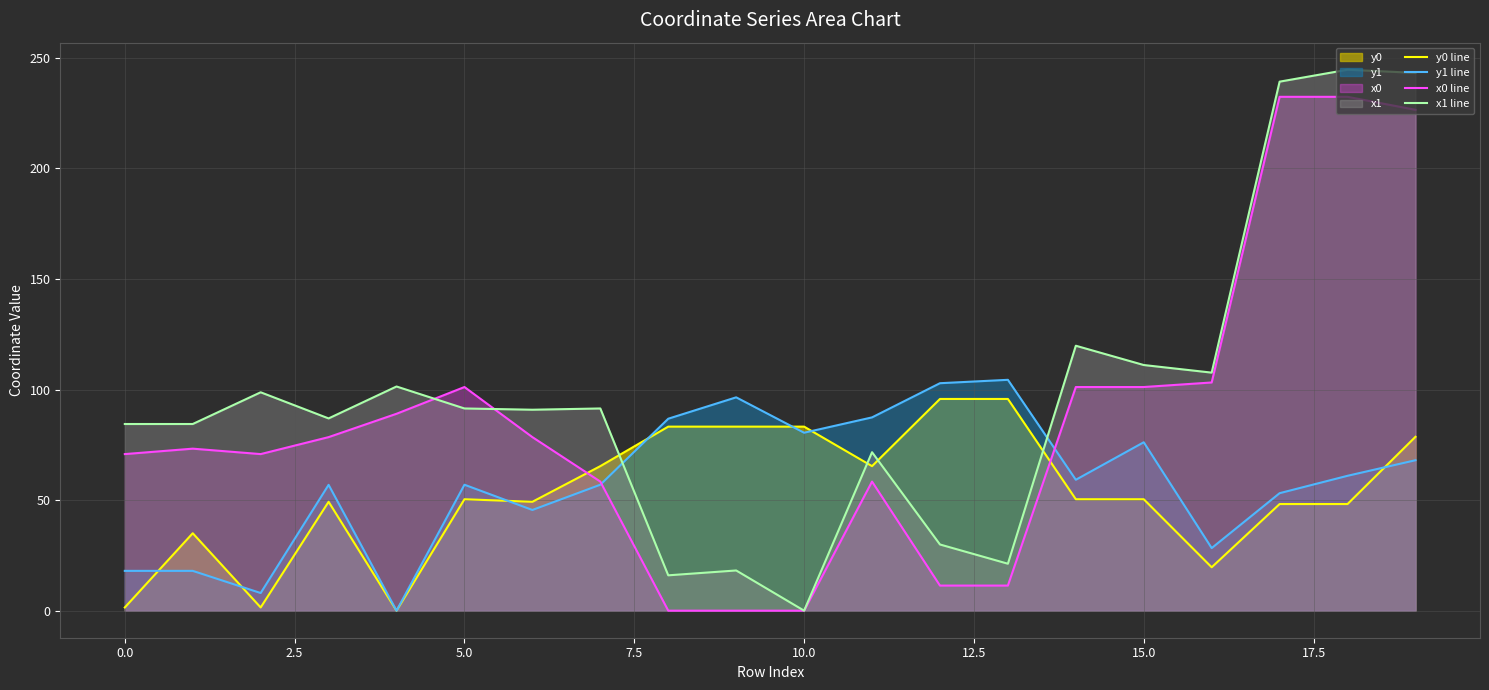

Which series has the largest range (max minus min)?

x1 line